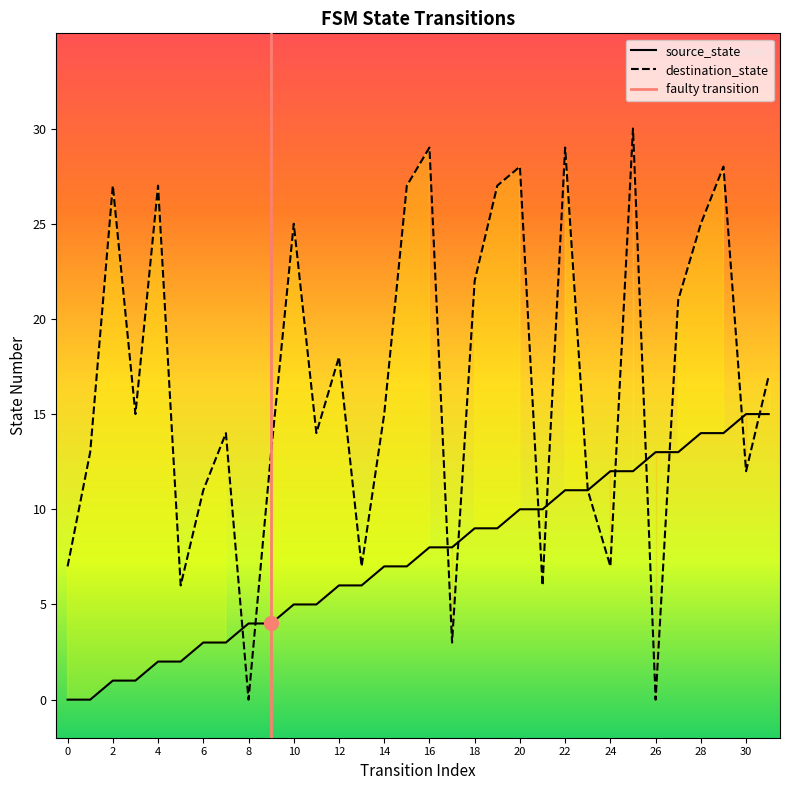

In destination_state, how many points are lower than both neighbors (excluding endpoints)?

10